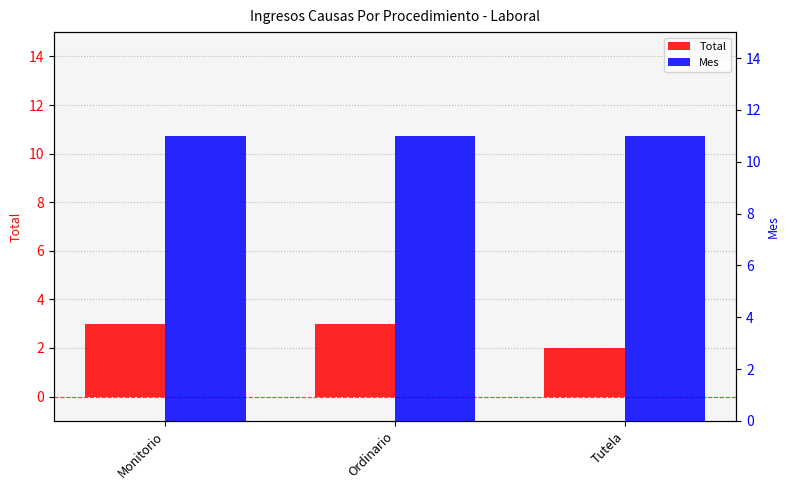

Where is Mes nearest to the value 11?

Monitorio